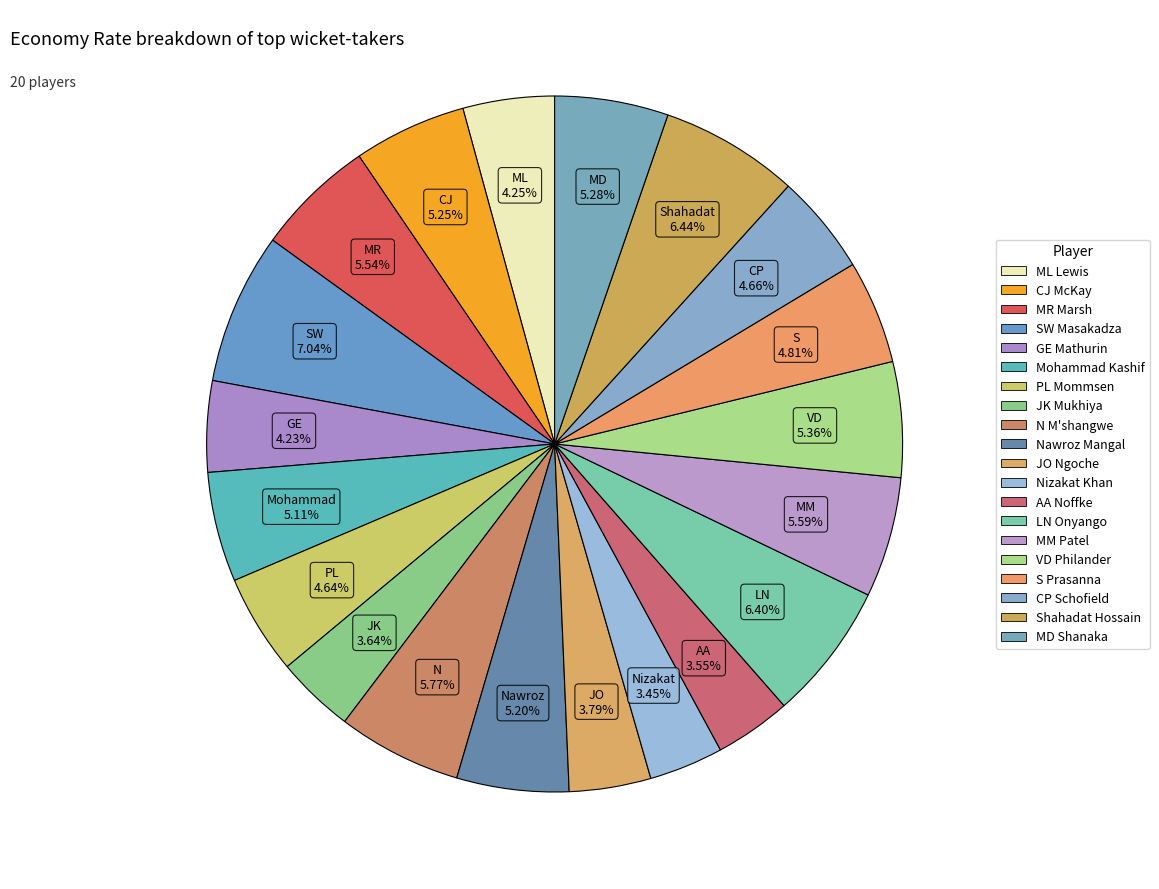

How many slices are in this pie chart?

20